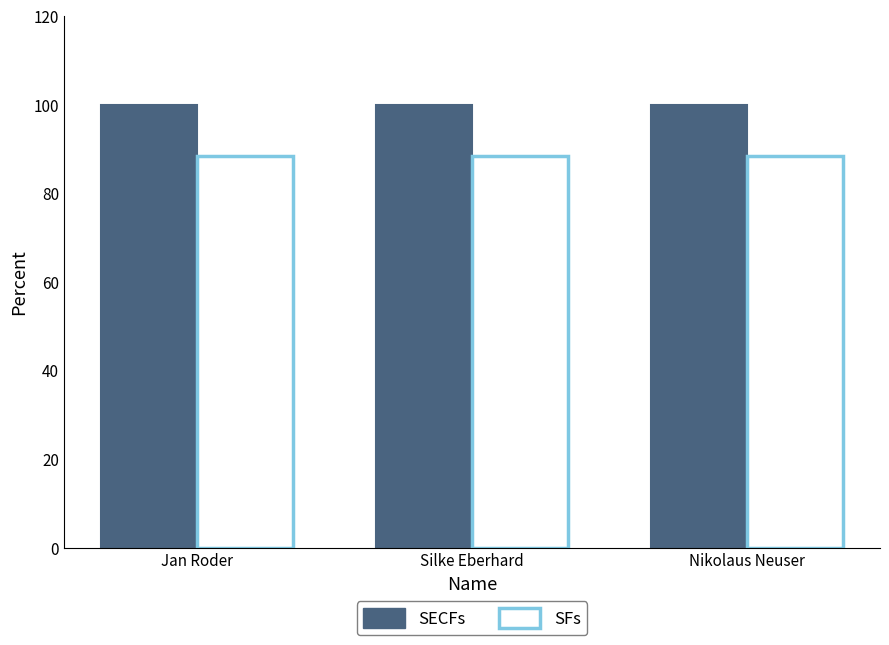

The value of SECFs at Silke Eberhard is 100.0. True or false?

True